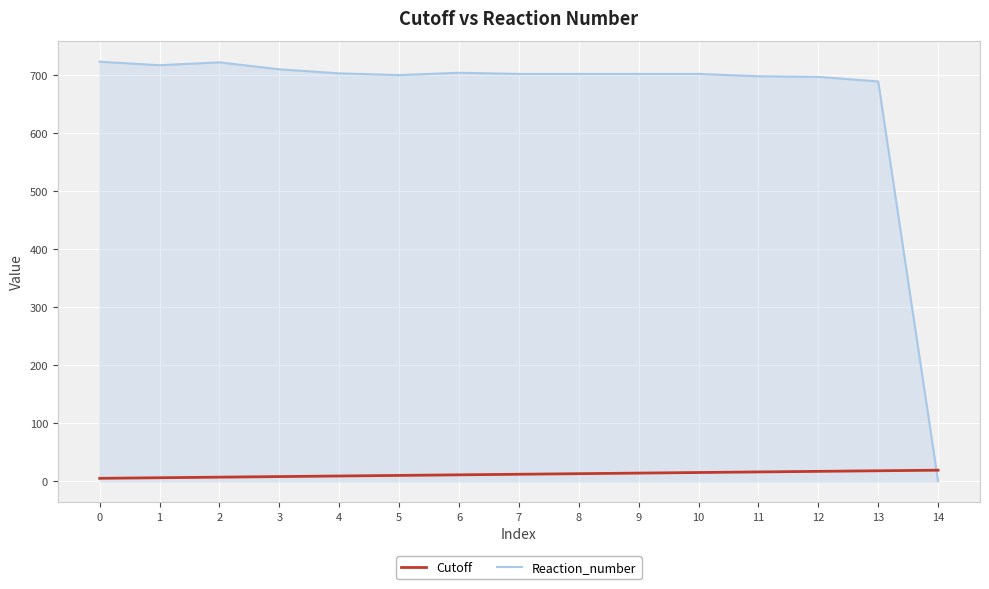

After their last crossing, which series has the higher values: Cutoff or Reaction_number?

Cutoff